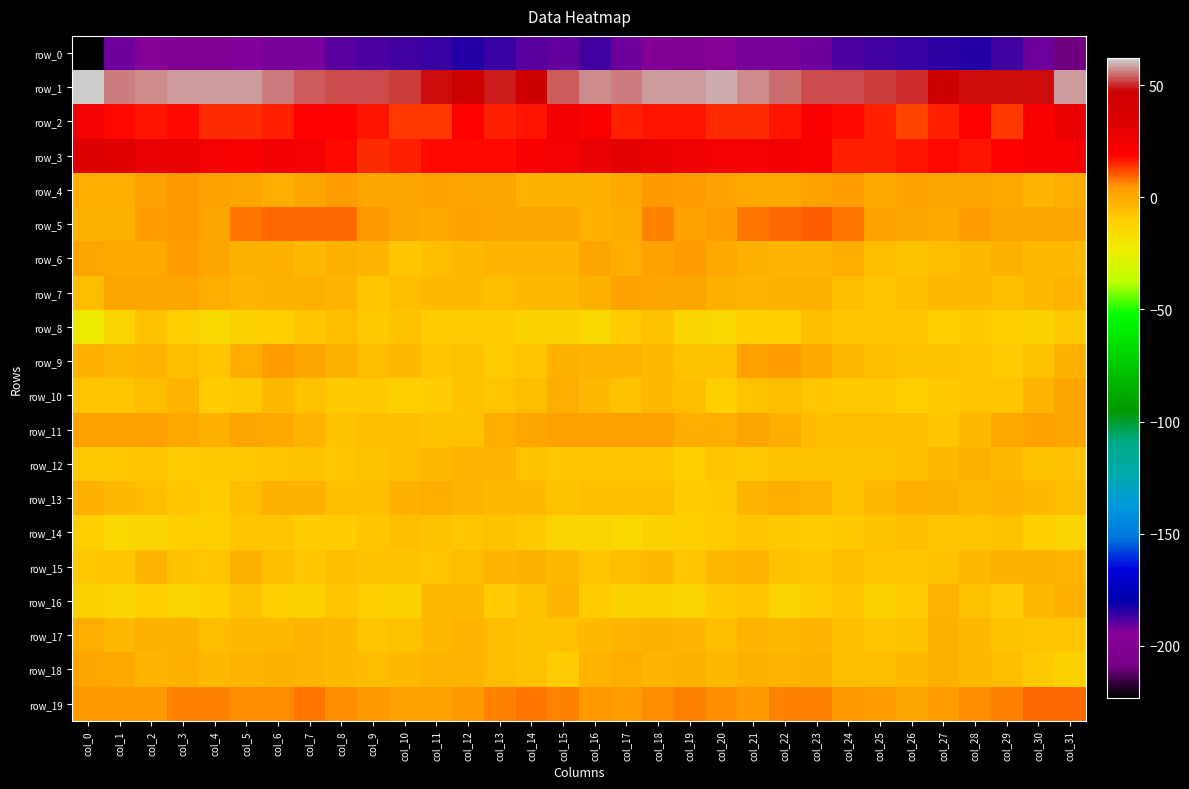

List the series in order of their peak value, lowest first.

row_0, row_8, row_14, row_12, row_16, row_15, row_17, row_13, row_10, row_18, row_7, row_11, row_6, row_9, row_4, row_19, row_5, row_2, row_3, row_1